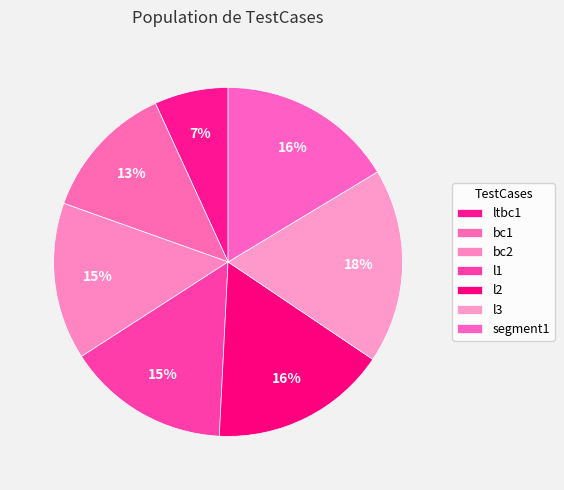

What percentage is the l1 slice, to the nearest percent?

15%